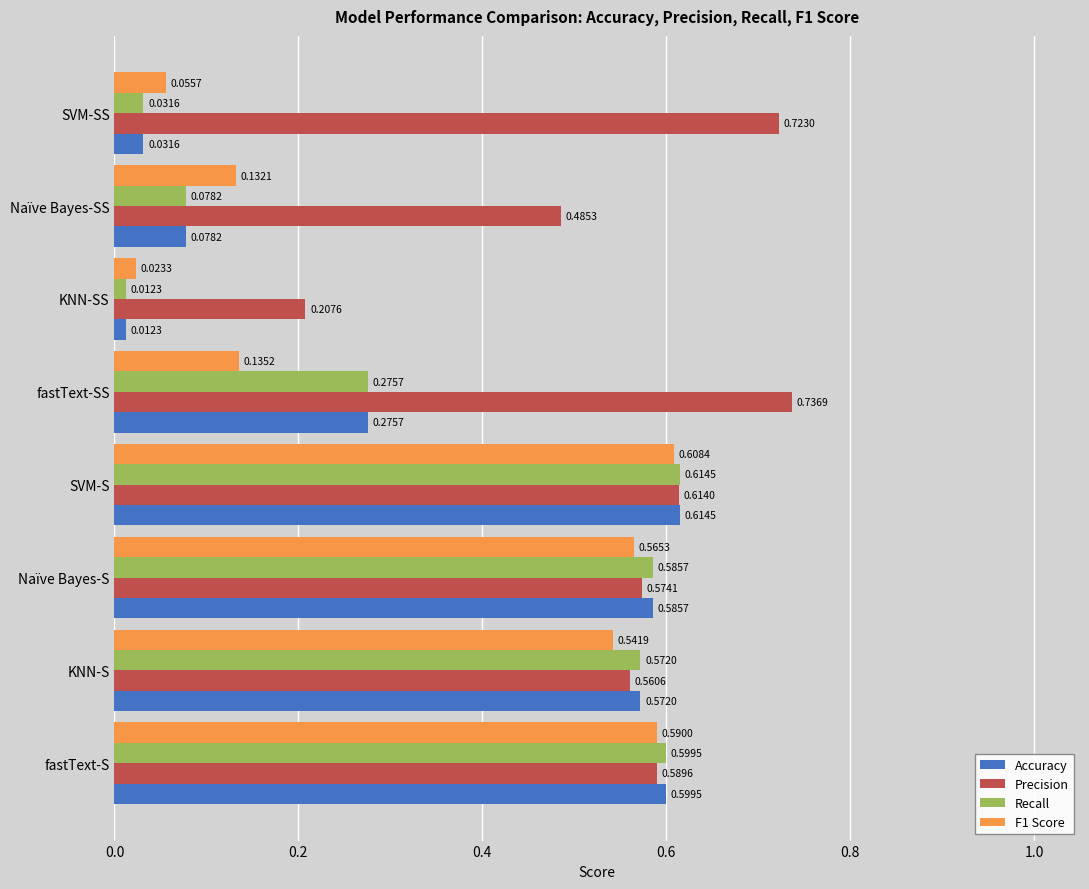

Where is Accuracy nearest to the value 0?

KNN-SS